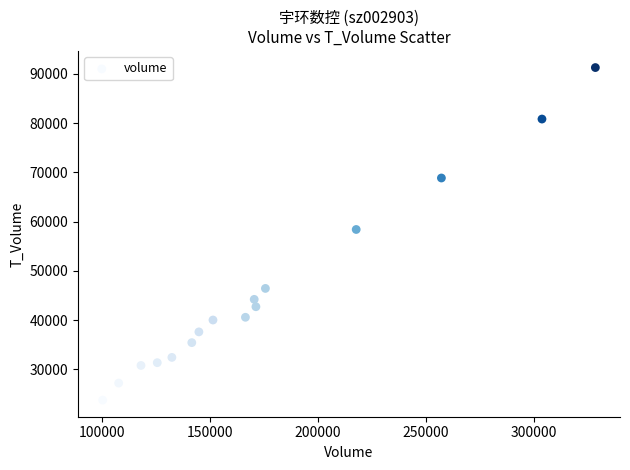

What is the range of Y values (max minus min)?

67546